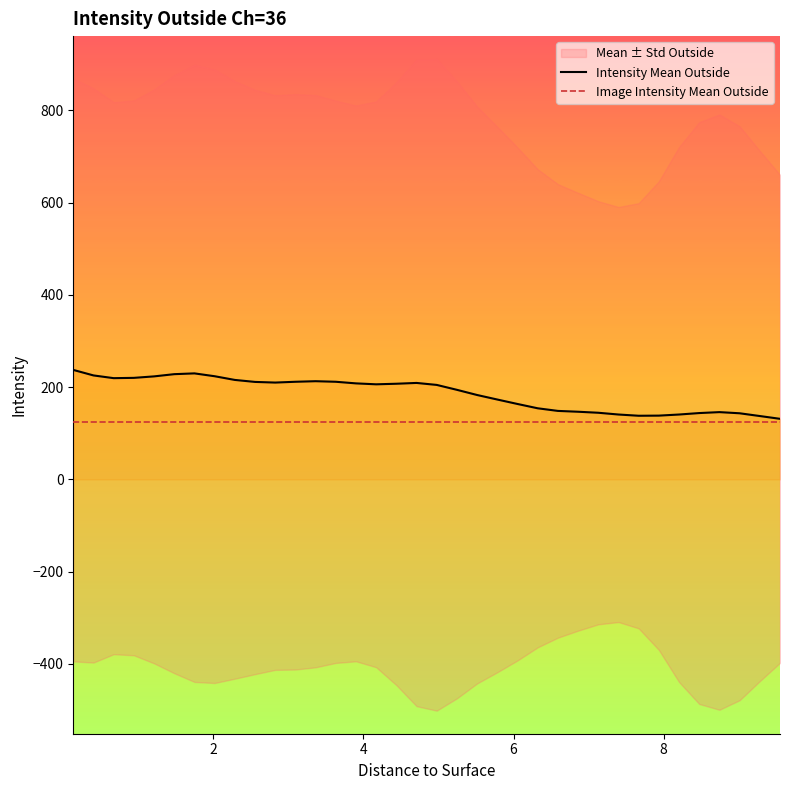

What is the average value of the Image Intensity Mean Outside series?

124.9